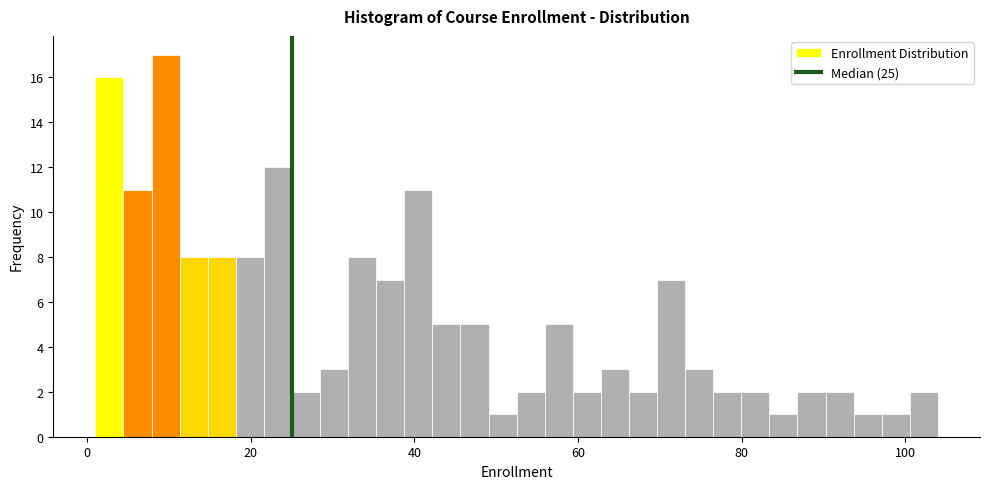

Around what value on the x-axis is the tallest bar? Give the approximate position of its centre, as read against the axis.

10